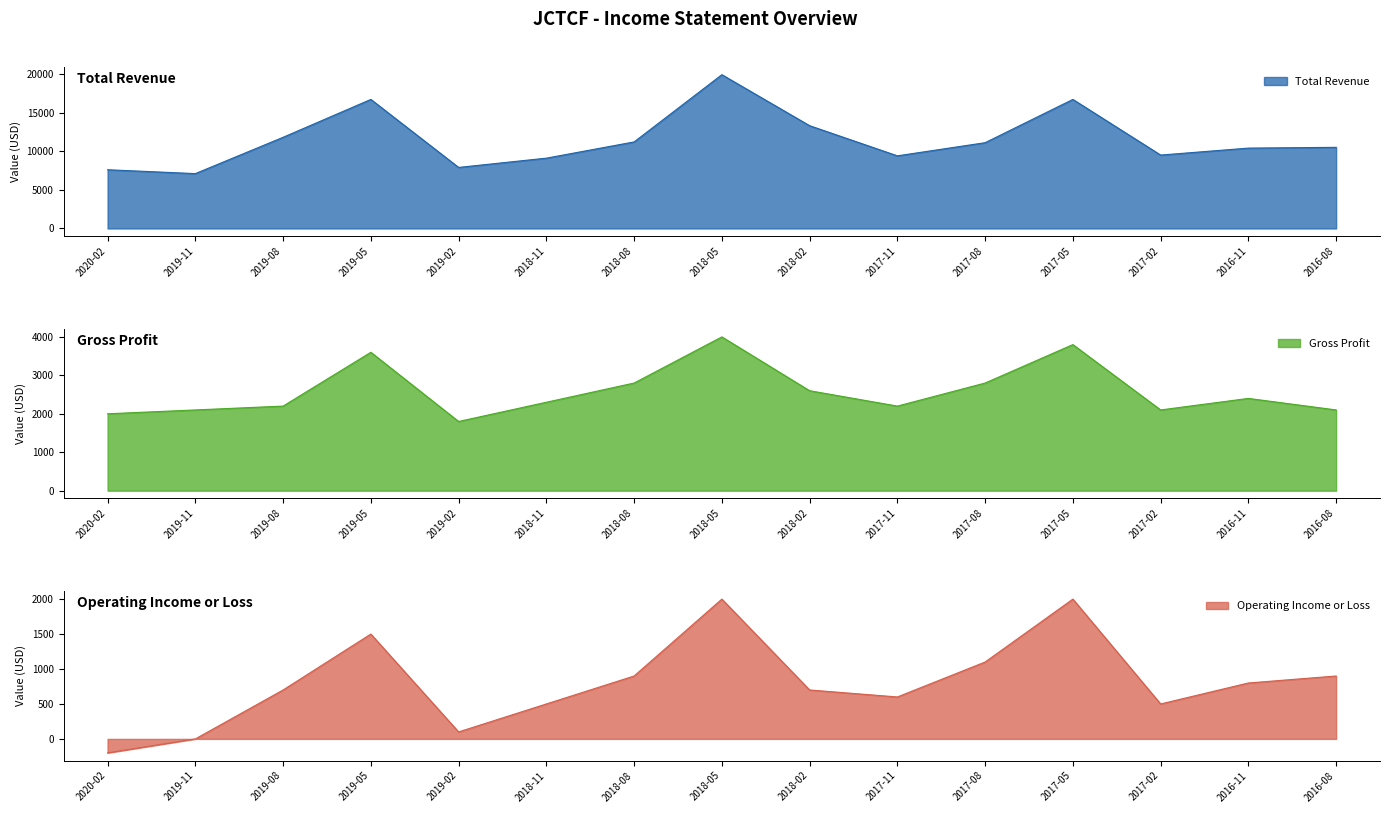

Between 2017-11 and 2017-05, which is larger?

2017-05